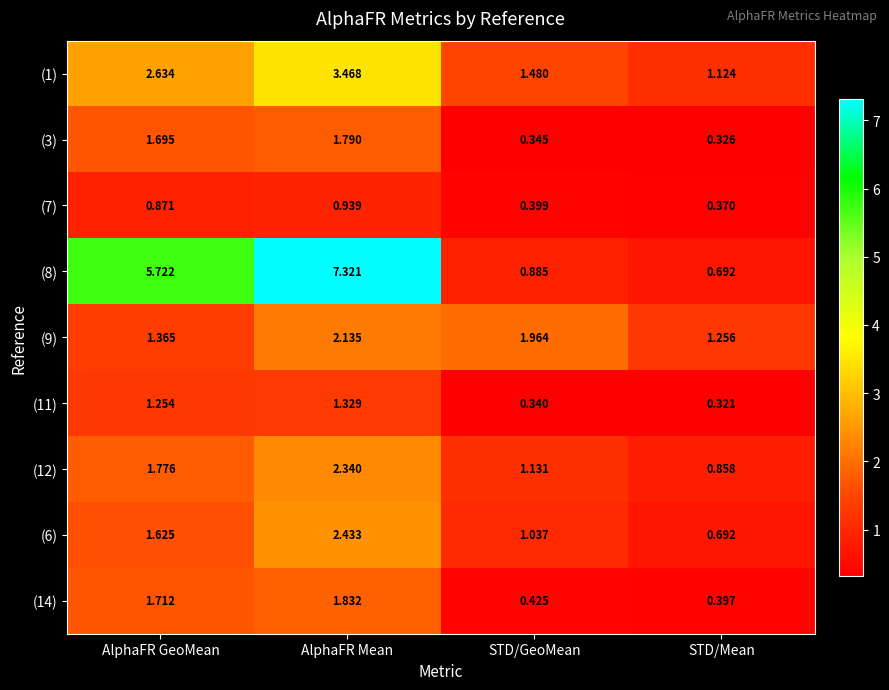

Which series changed the most between STD/GeoMean and STD/Mean?

(9)